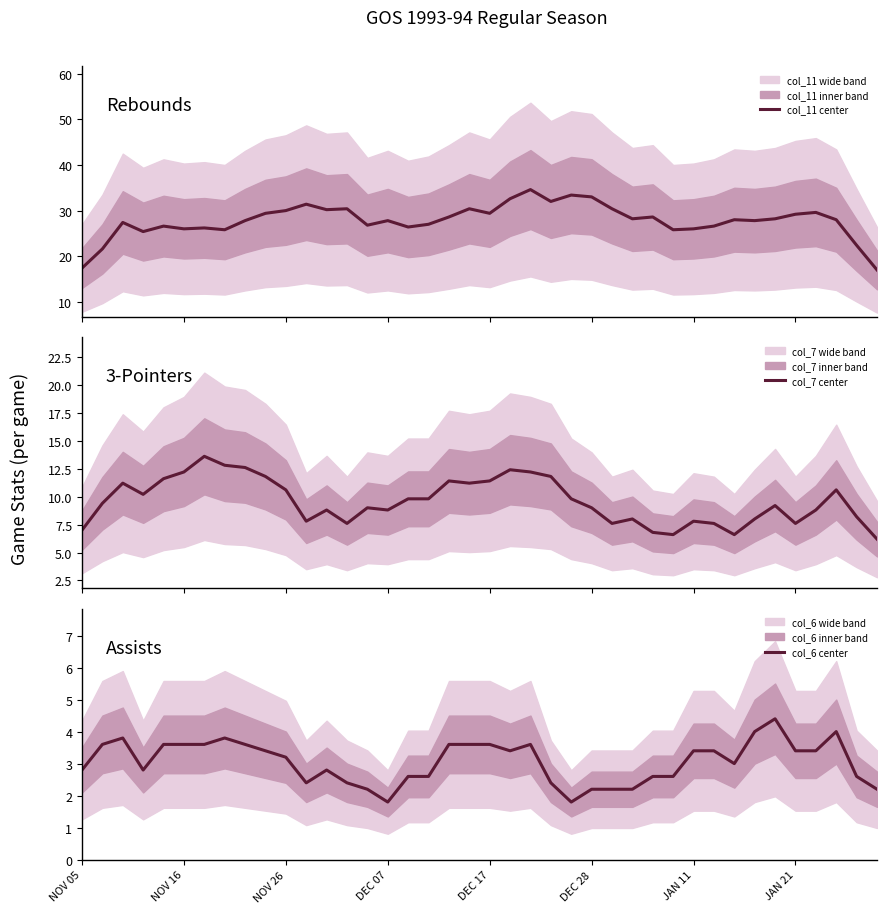

What is the maximum value for col_11 center?

34.6